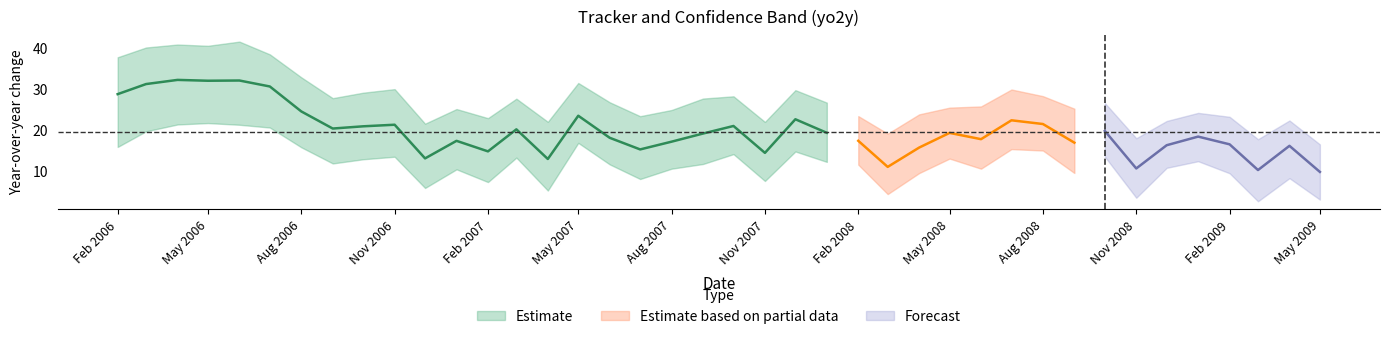

At how many categories does at least one series exceed 37?

6